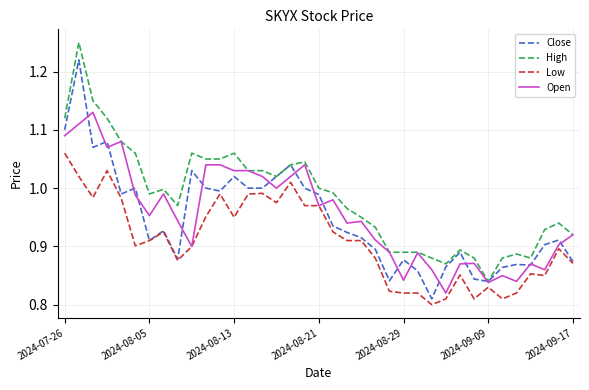

True or false: High and Low intersect in this chart.

False